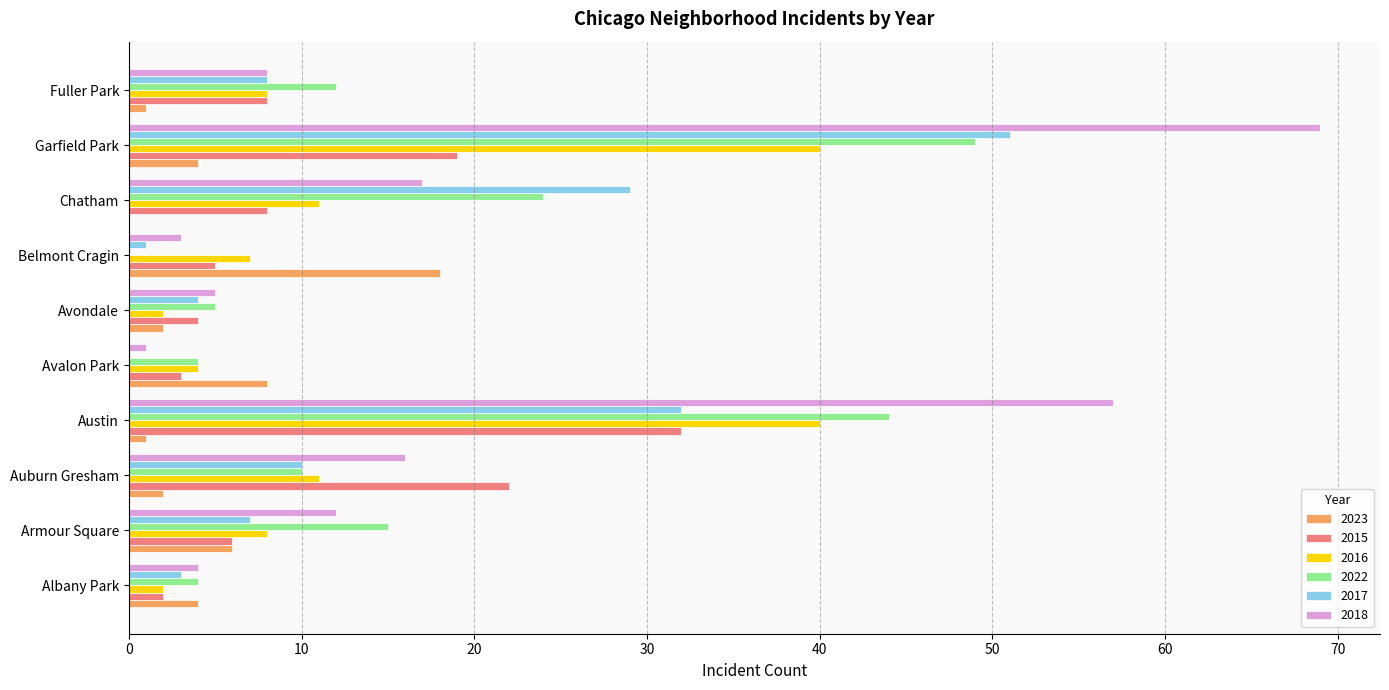

What is the sum of all 2023 values?

46